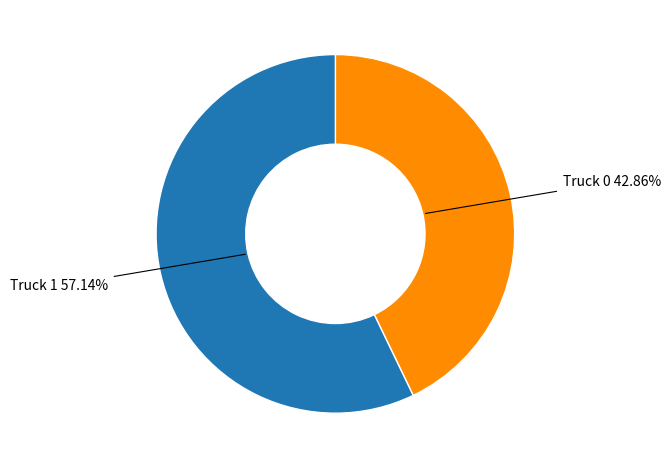

Does any single category account for the majority?

Yes